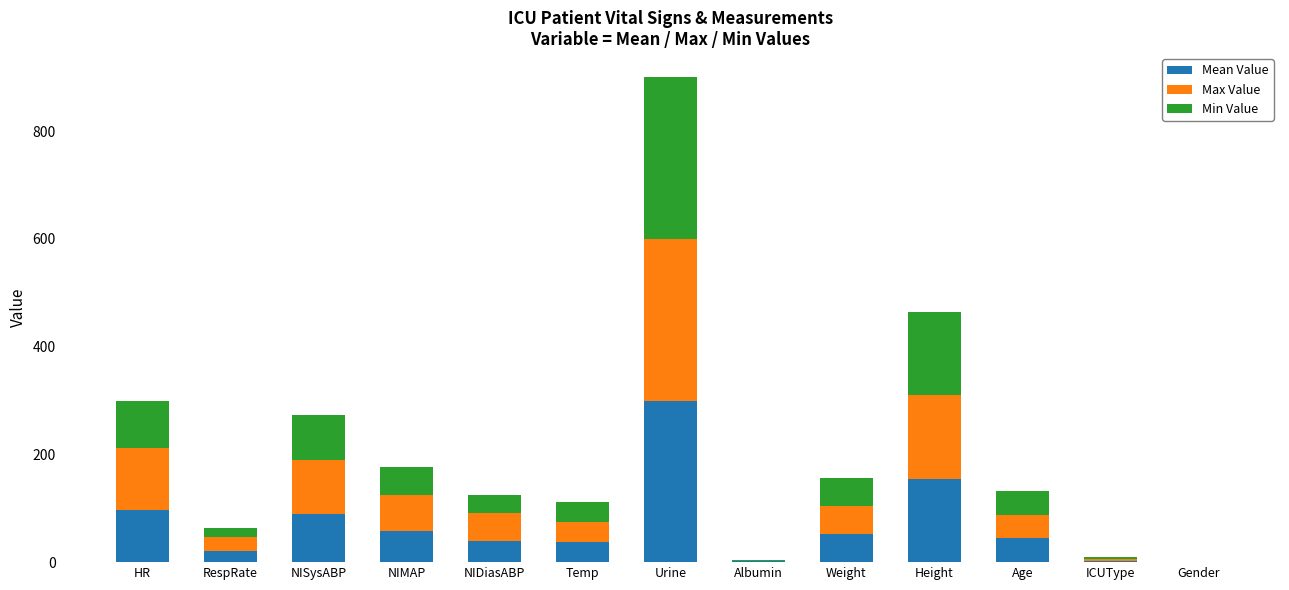

At which category is the sum across all series the highest?

Urine